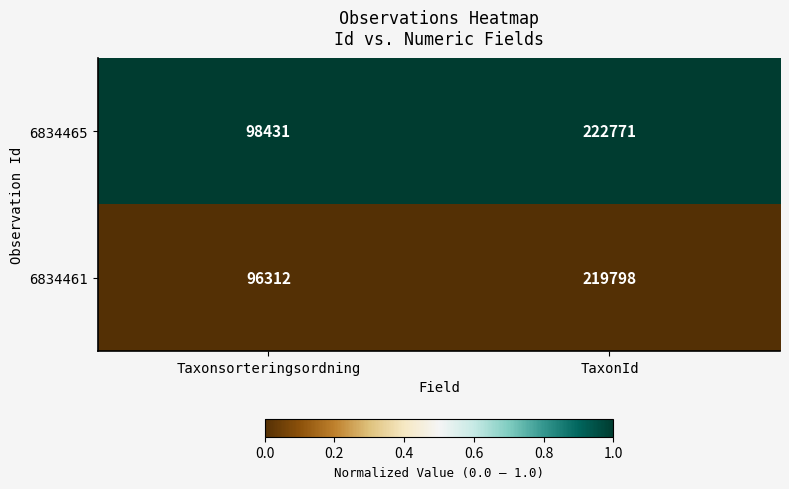

Which label corresponds to the smallest value in the chart?

Taxonsorteringsordning